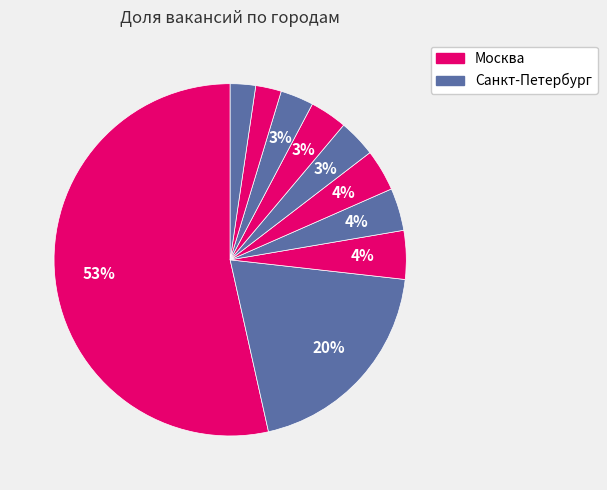

How many slices are in this pie chart?

10